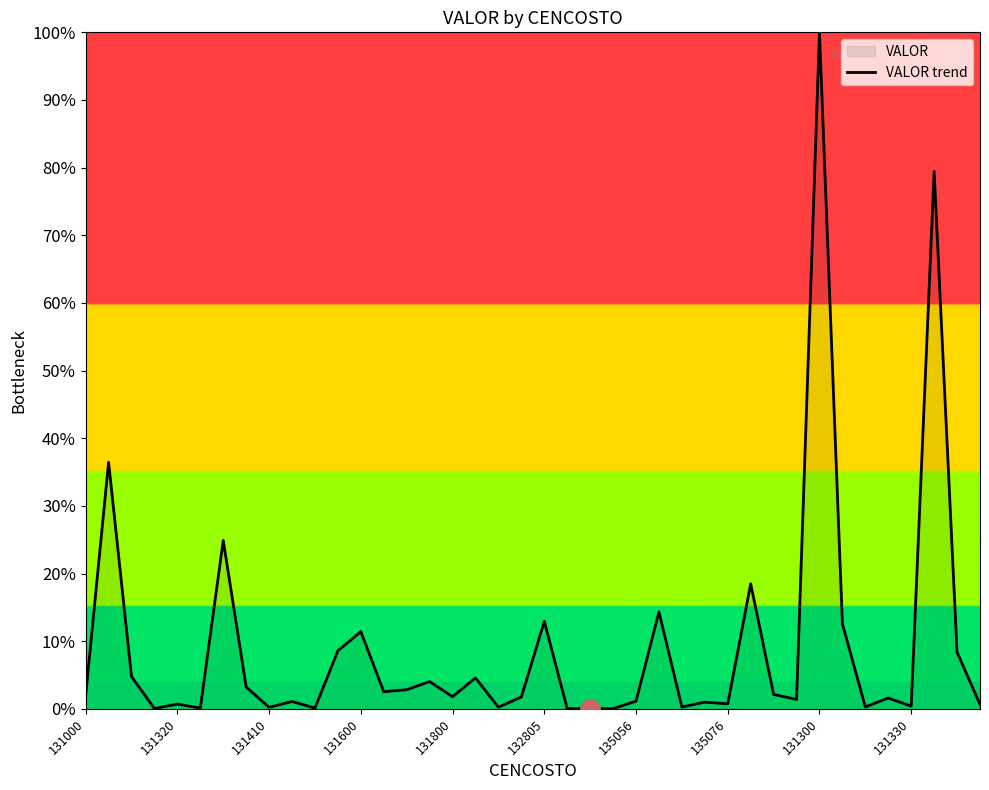

What is the difference between the second highest and second lowest values?

79.4